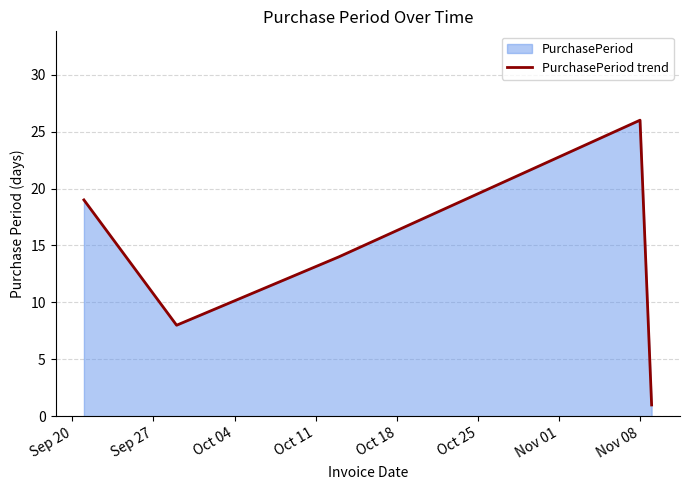

What is the greatest value displayed?

26